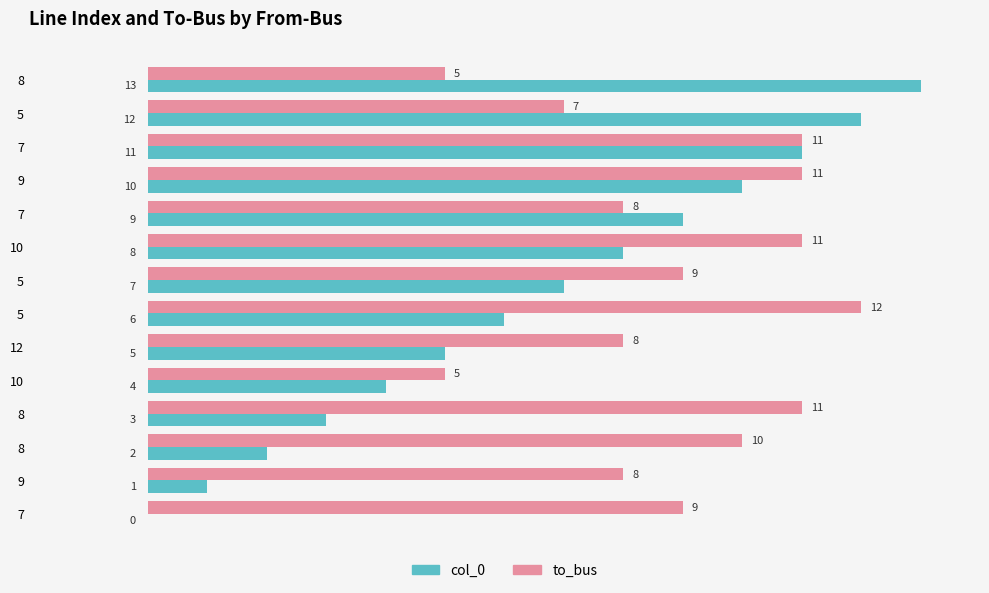

How many categories are shown in the chart?

14